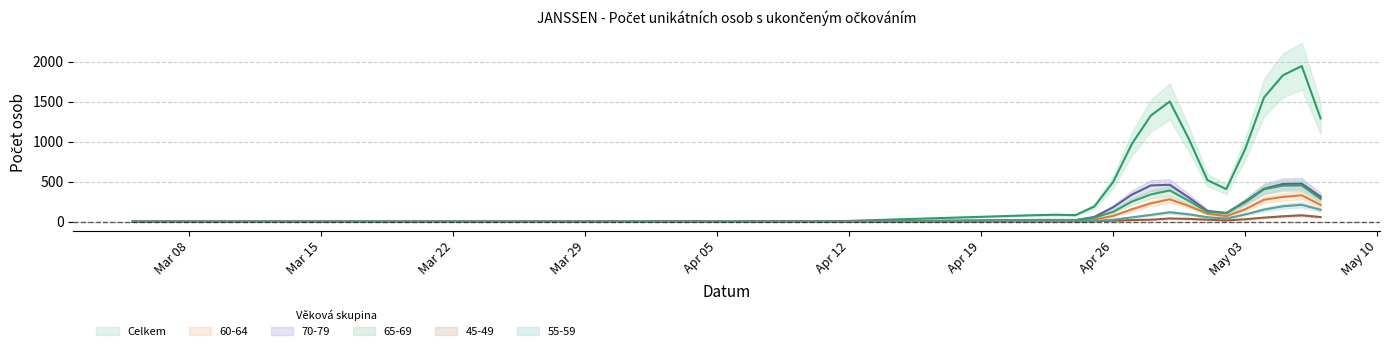

What is the average value of the Celkem series?

439